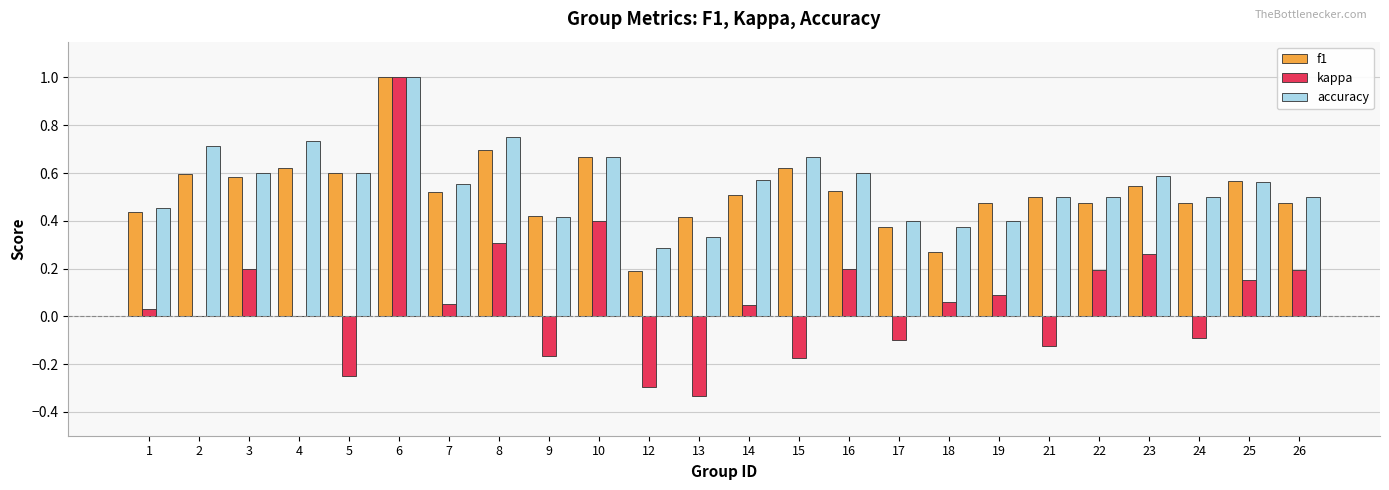

At which category does the chart reach its peak across all series?

6